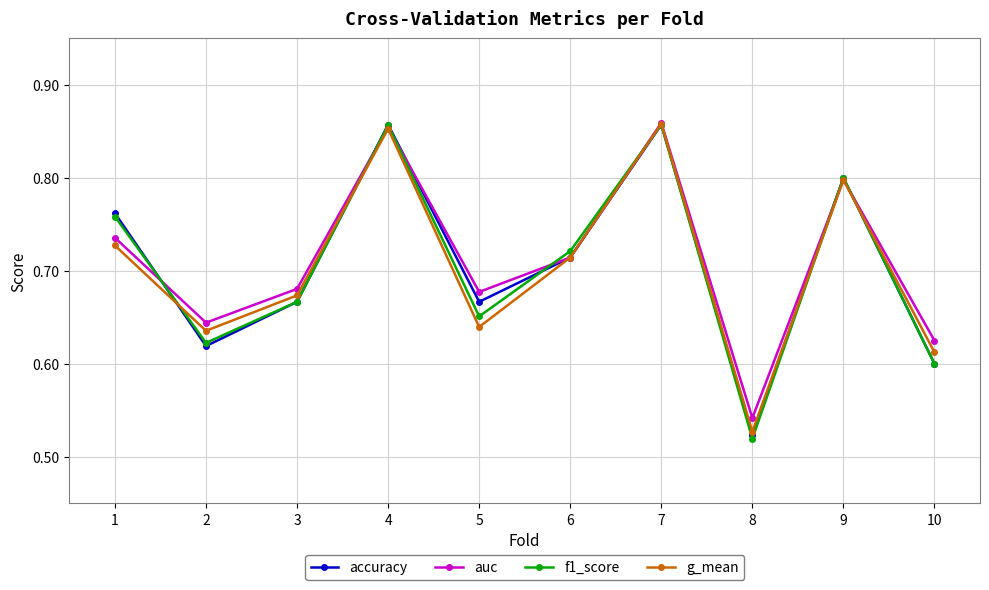

Is the value of g_mean at 1 greater than the value of accuracy at 8?

Yes